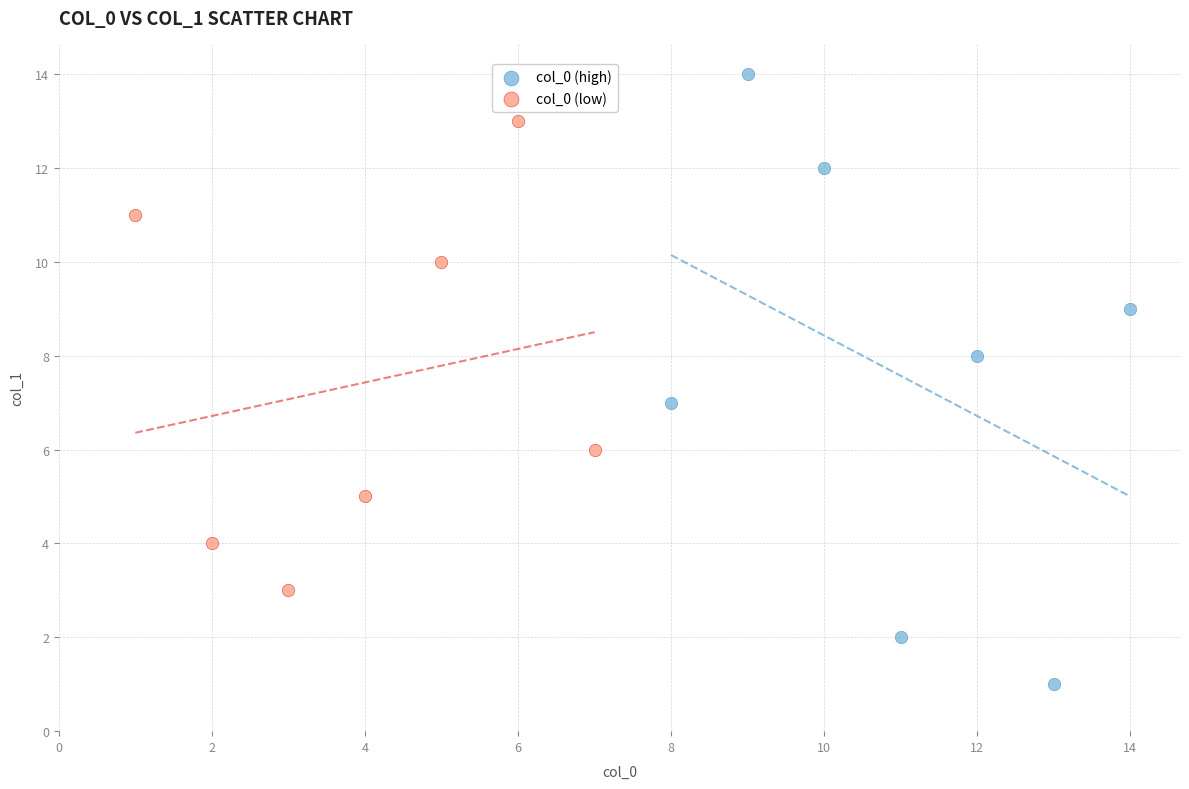

Which series contains the highest Y value?

col_0 (high)